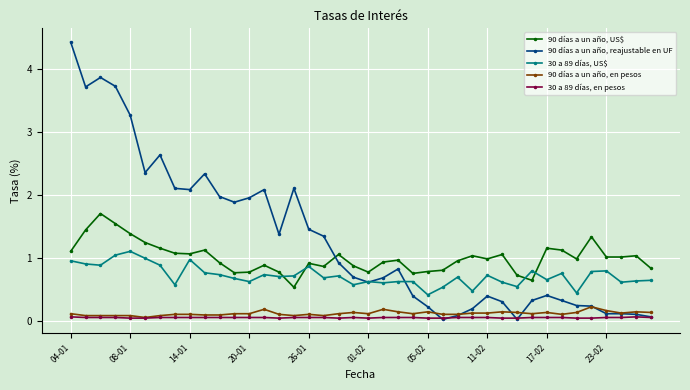

Which series has the widest spread of values?

90 días a un año, reajustable en UF